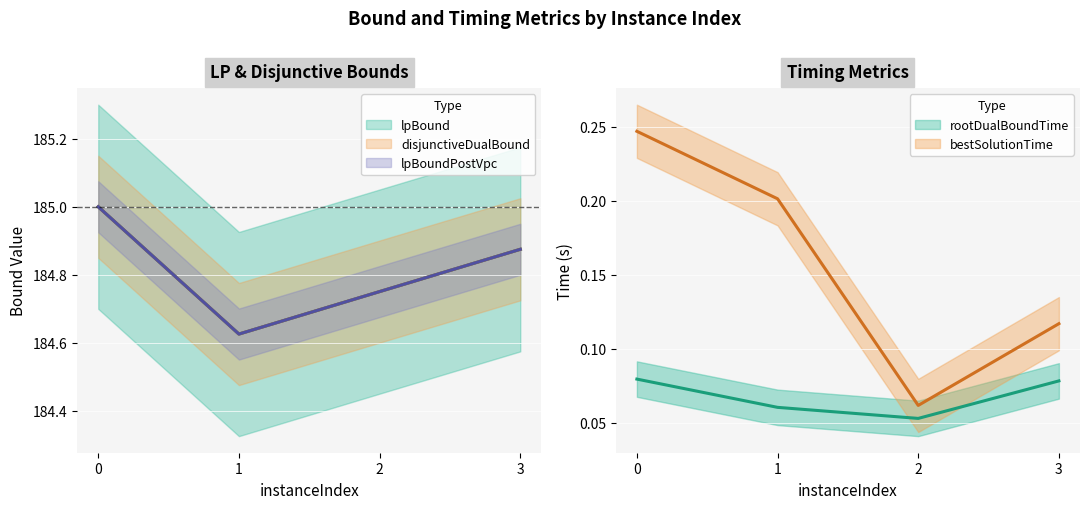

True or false: bestSolutionTime has more than 1 interior local peaks.

False